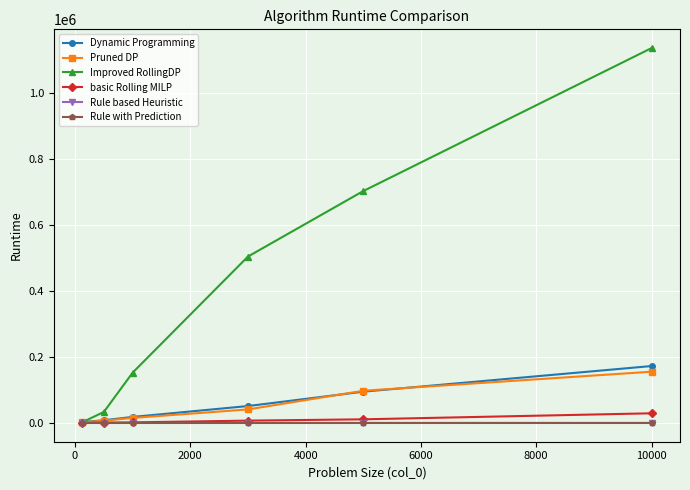

What is the value of the Improved RollingDP point at the 4th from the left?

504211.7